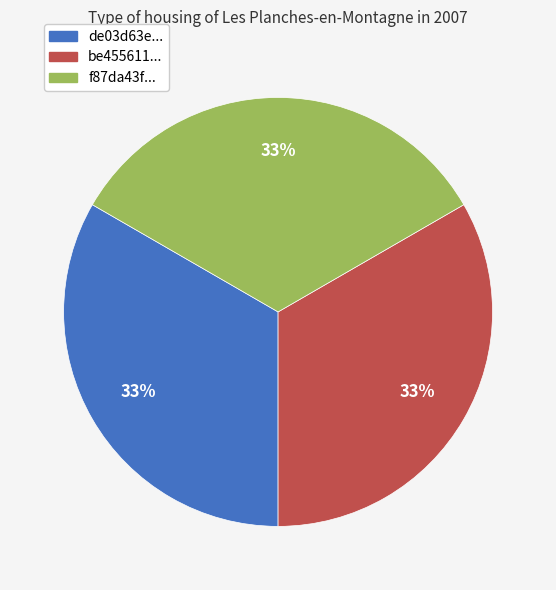

Does any single category account for the majority?

No